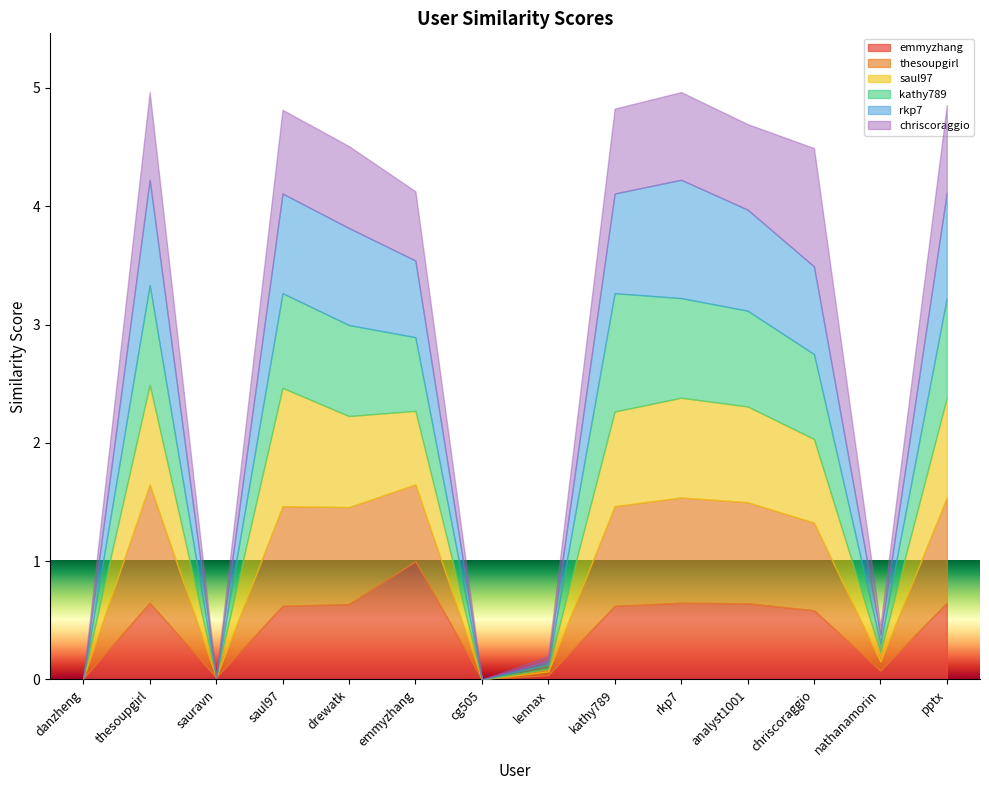

At danzheng, list the series in order from largest to smallest.

emmyzhang, thesoupgirl, saul97, kathy789, rkp7, chriscoraggio